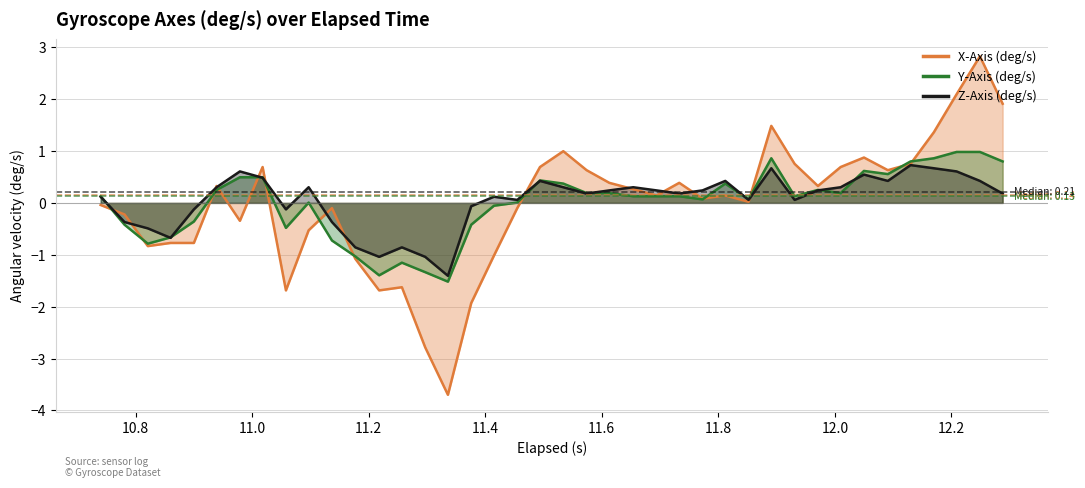

Which series ends up on top after the final intersection of Z-Axis (deg/s) and X-Axis (deg/s)?

X-Axis (deg/s)